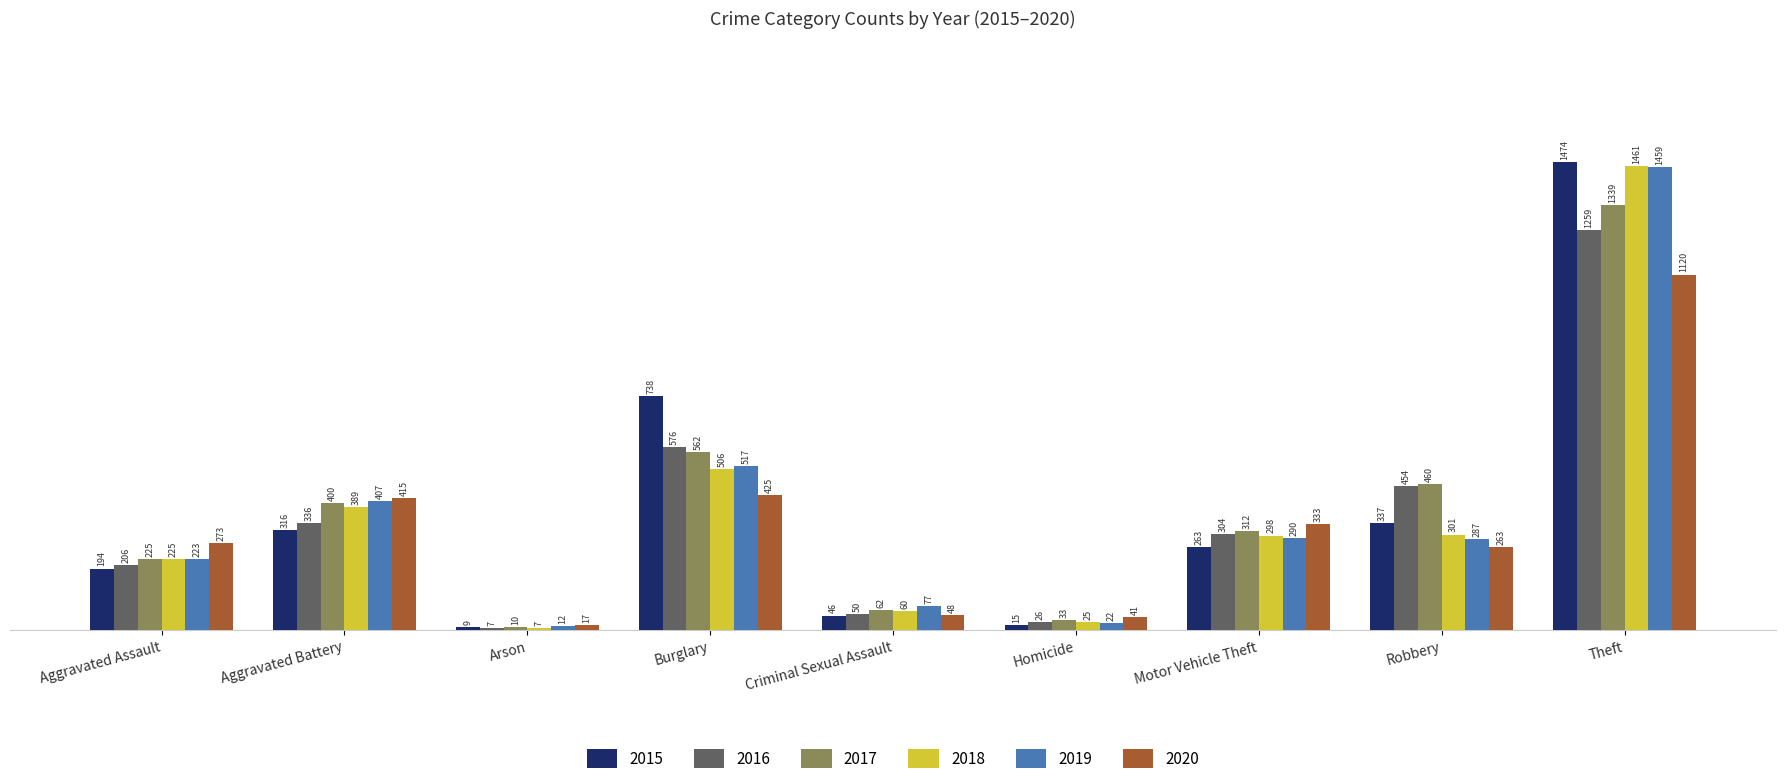

What is the label of the 9th bar from the right?

Aggravated Assault